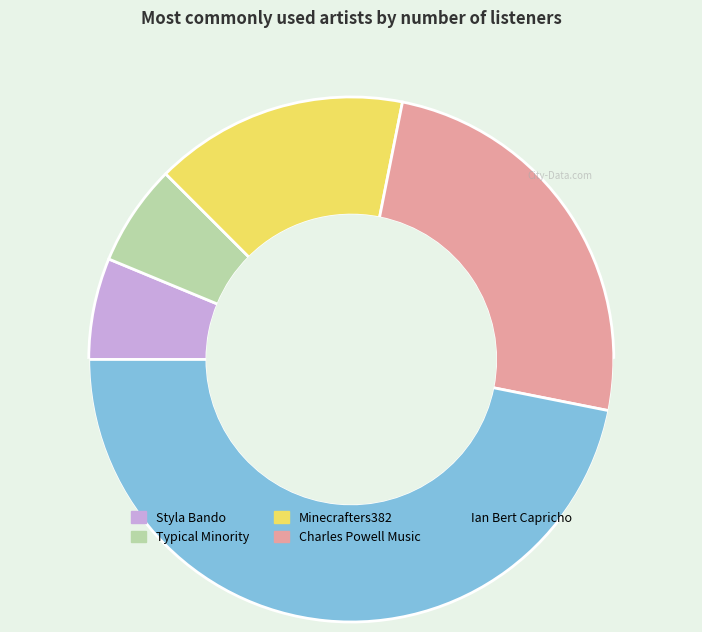

True or false: Ian Bert Capricho accounts for 47% of the total.

True